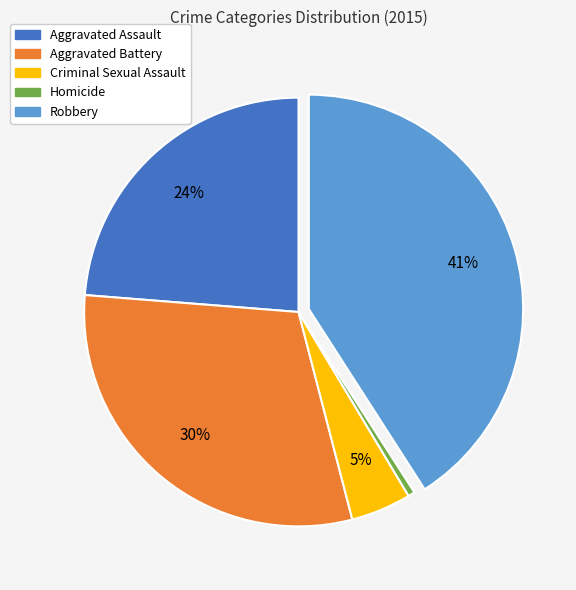

Combined, do Homicide and Robbery account for over 50%?

No